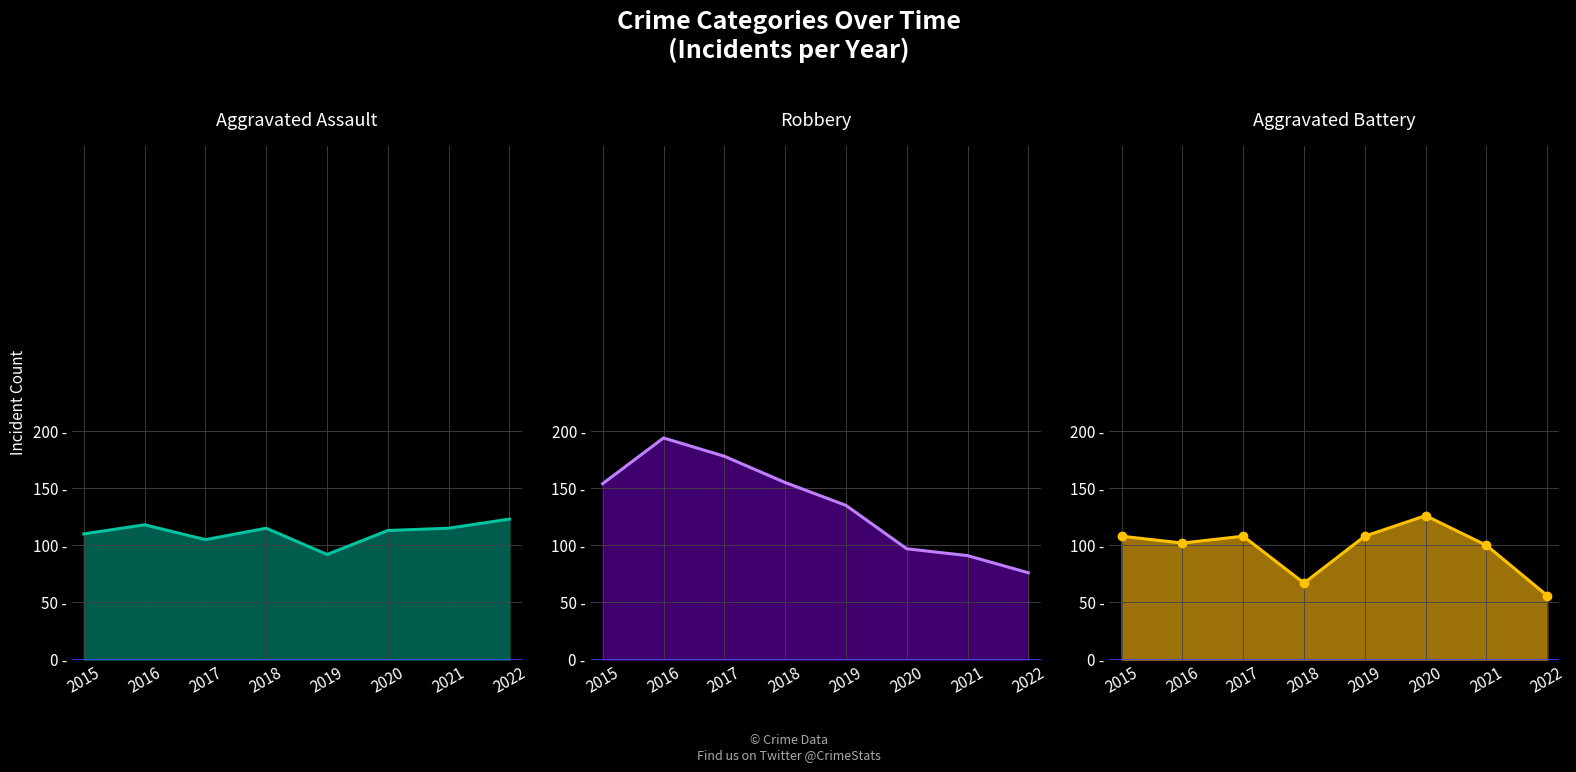

Is it true that Aggravated Battery line equals 108 at 2017?

True